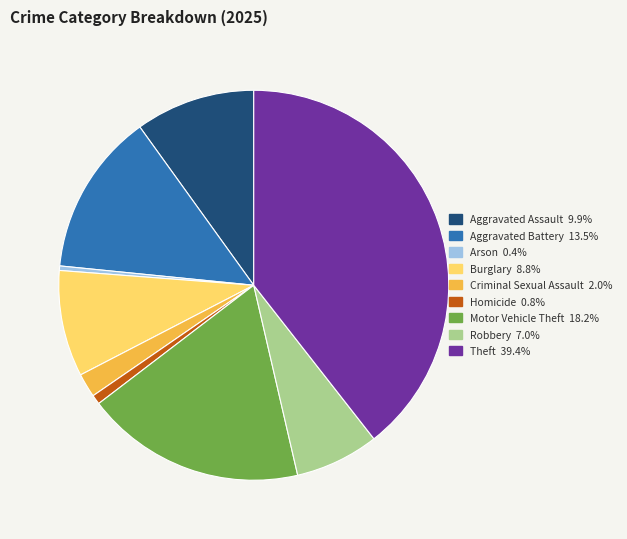

Is it true that Robbery is 7% of the pie?

True